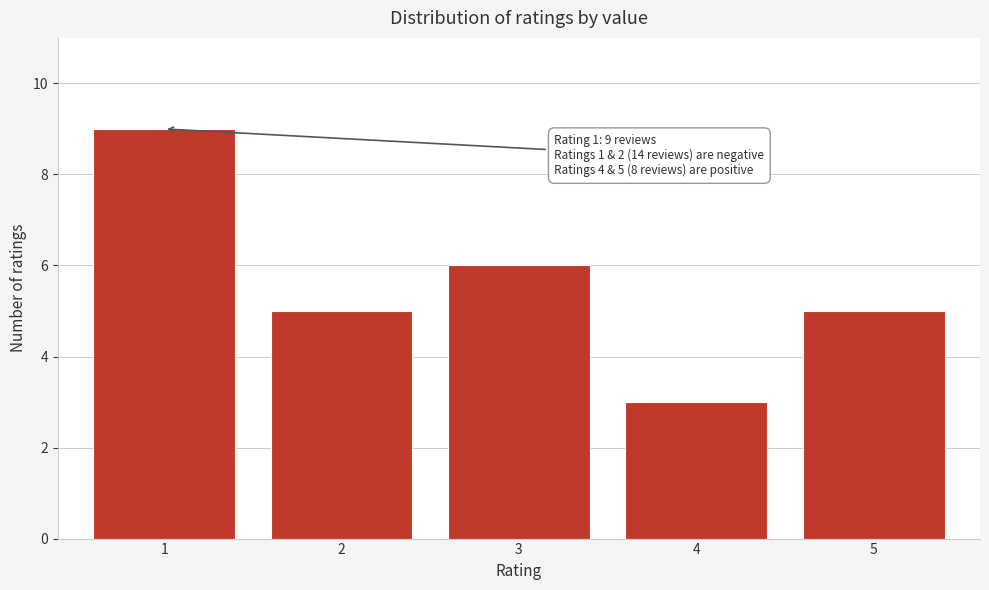

Reading left to right, list all the values displayed in this chart.

9	5	6	3	5